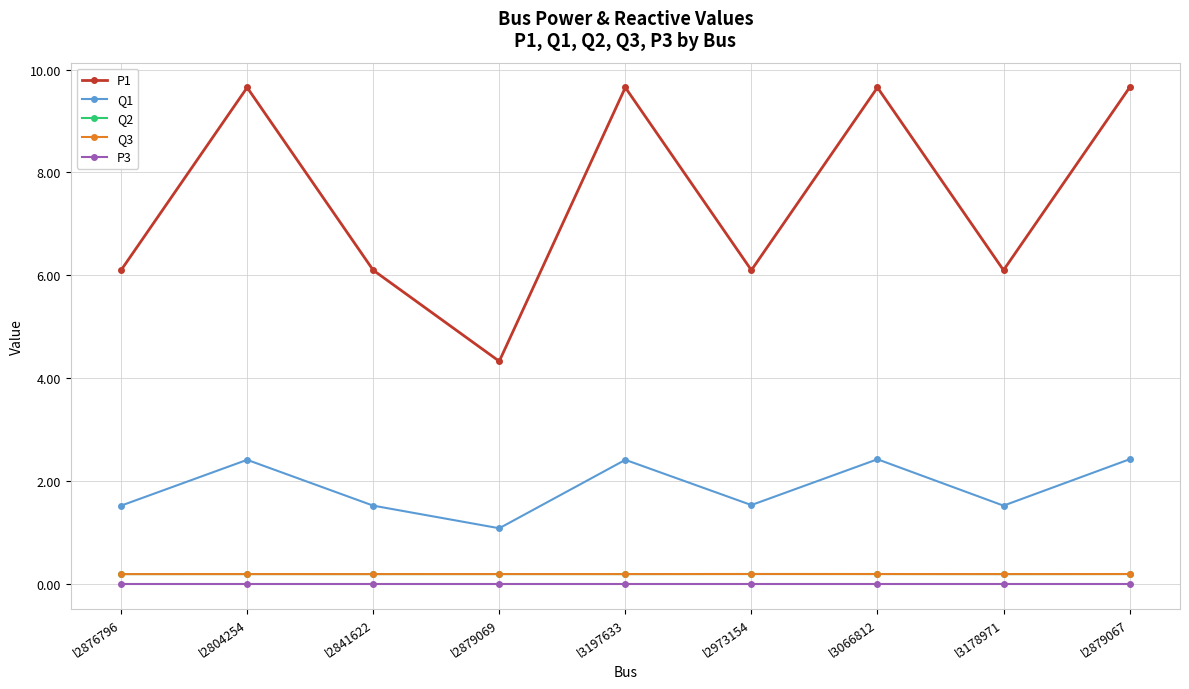

Where is the first local maximum for Q1?

l2804254